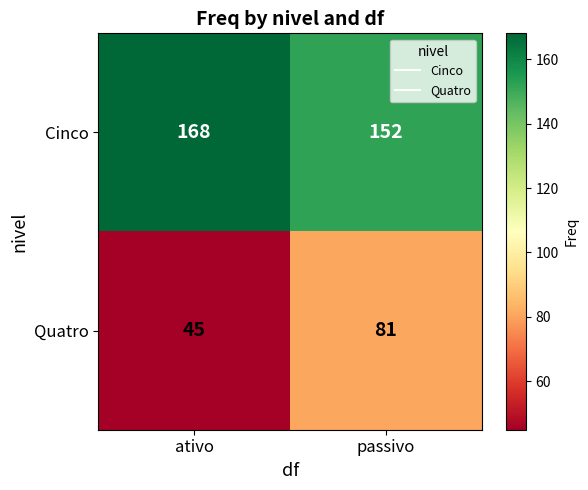

At how many categories does at least one series exceed 96?

2